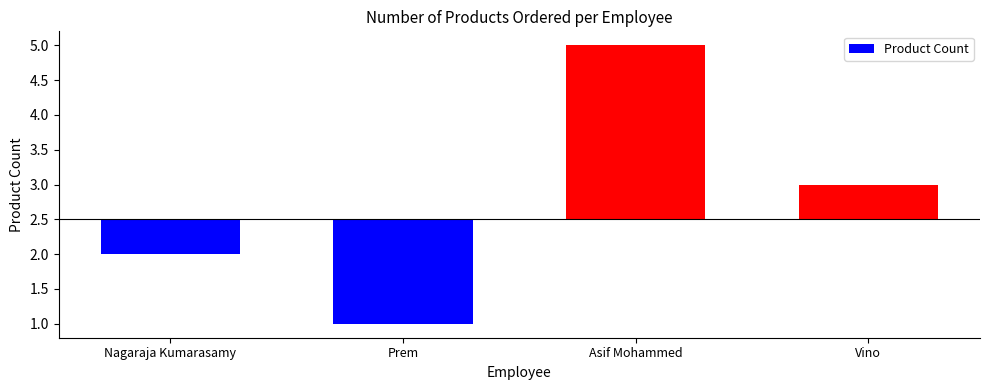

How many bars are there in total?

4